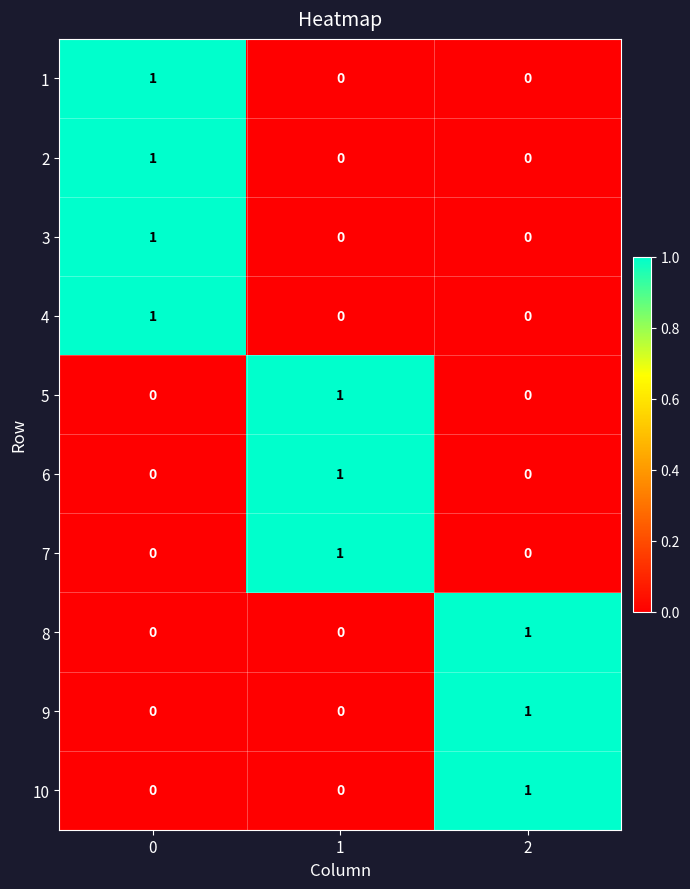

The value of 6 at 0 is 0. True or false?

True